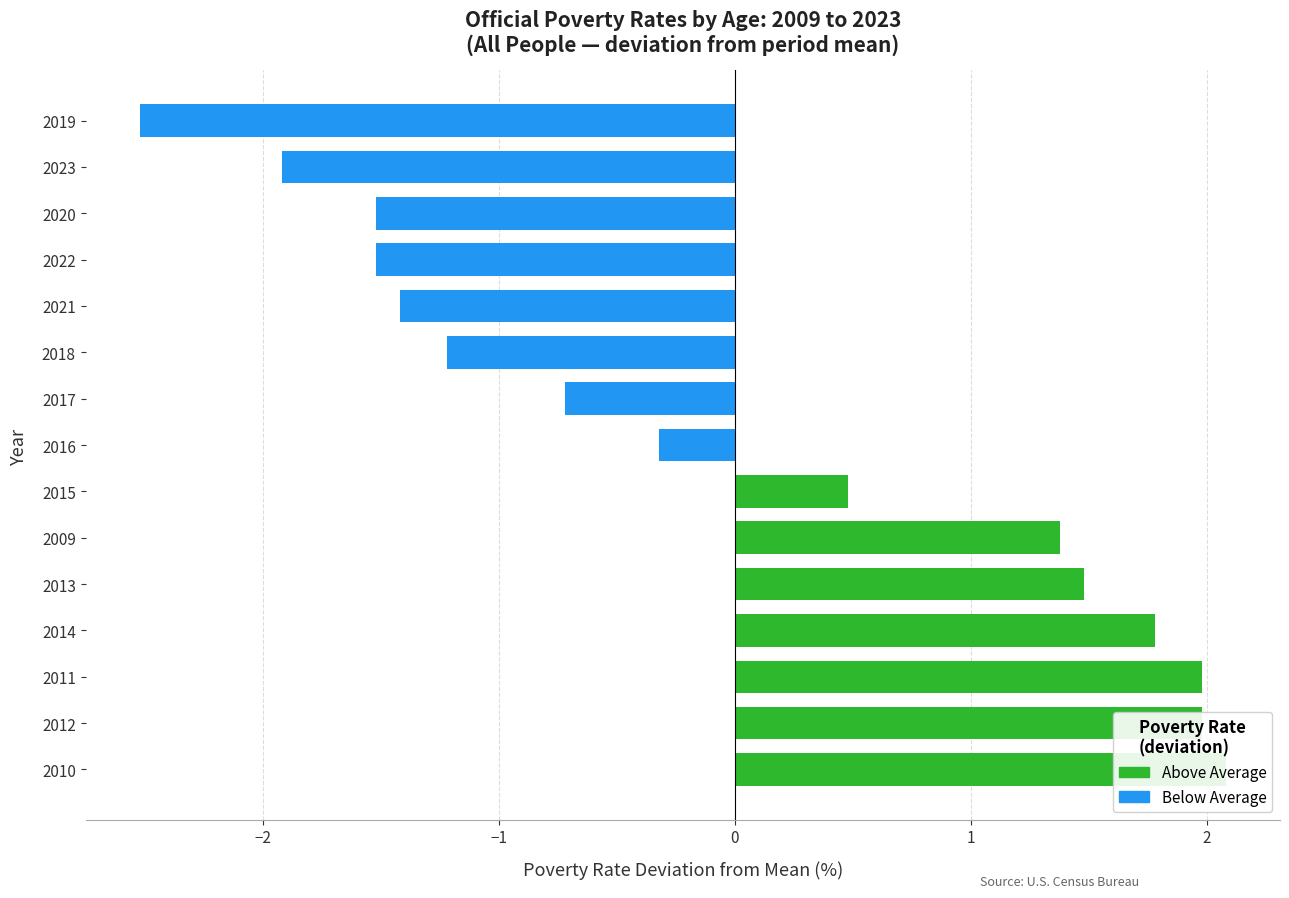

Is it true that Below Average equals -1.4 at 2019?

False